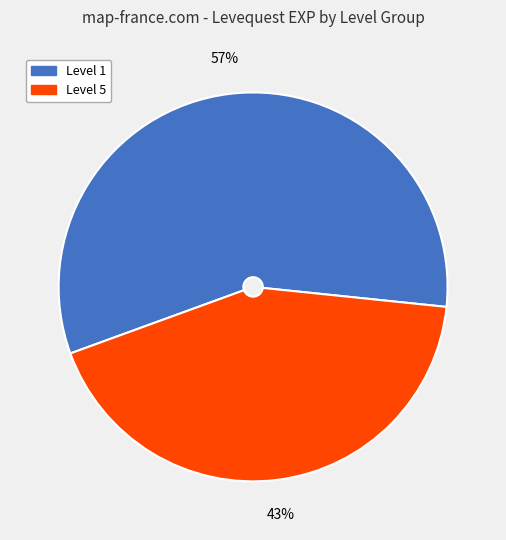

Is there any slice that represents more than half of the pie?

Yes